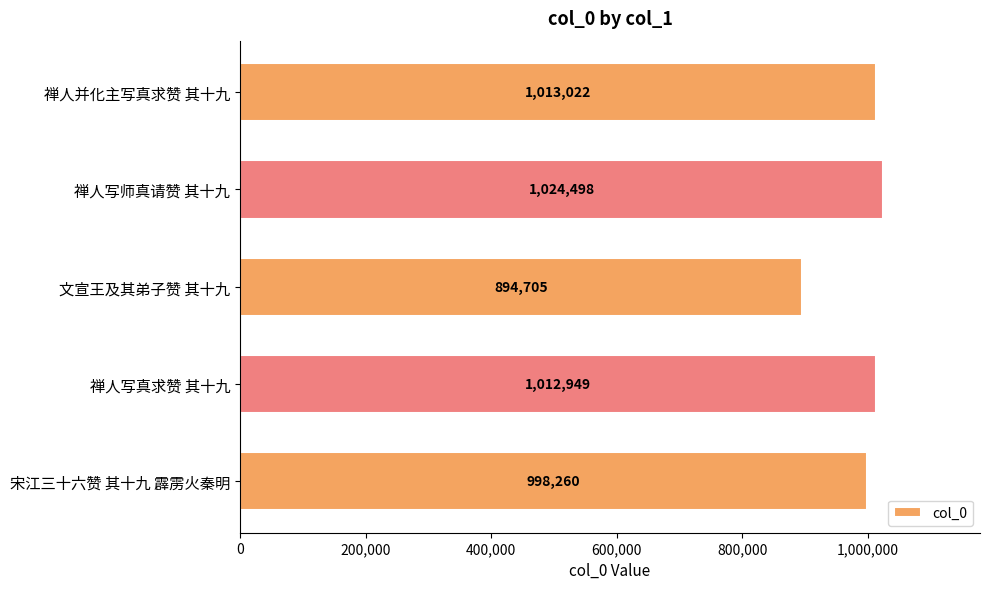

What is the average value?

988687